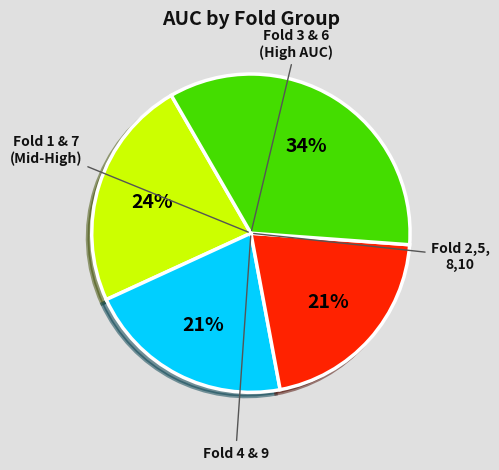

To the nearest percent, what is the average slice percentage?

25%